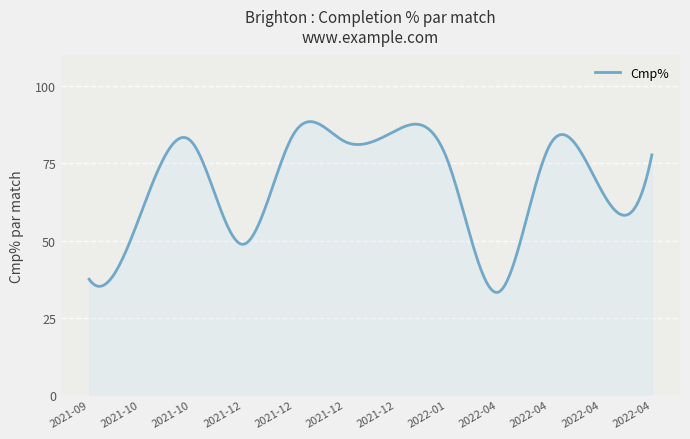

What is the smallest value displayed?

33.2